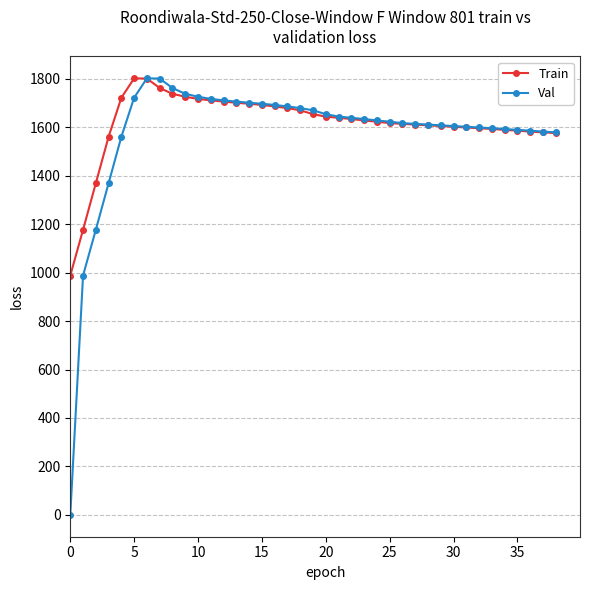

What is the greatest value displayed?

1802